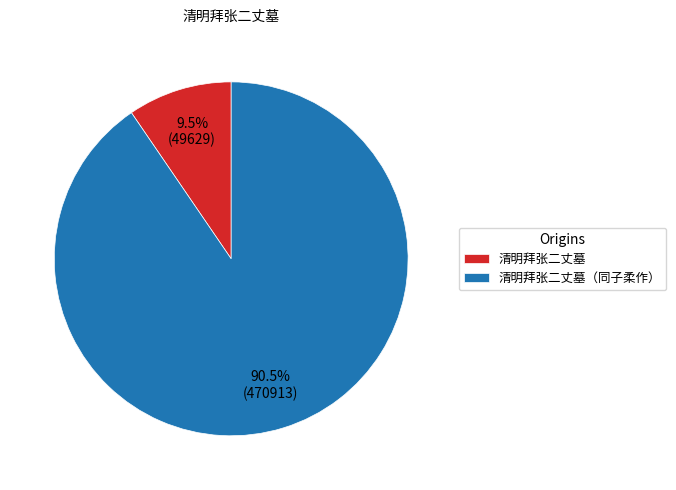

Is it true that 清明拜张二丈墓（同子柔作） is 99% of the pie?

False